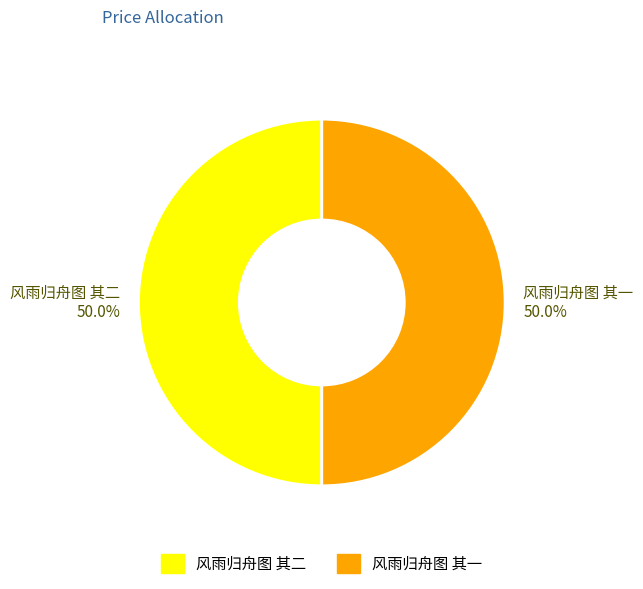

True or false: 风雨归舟图 其一 accounts for 50% of the total.

True